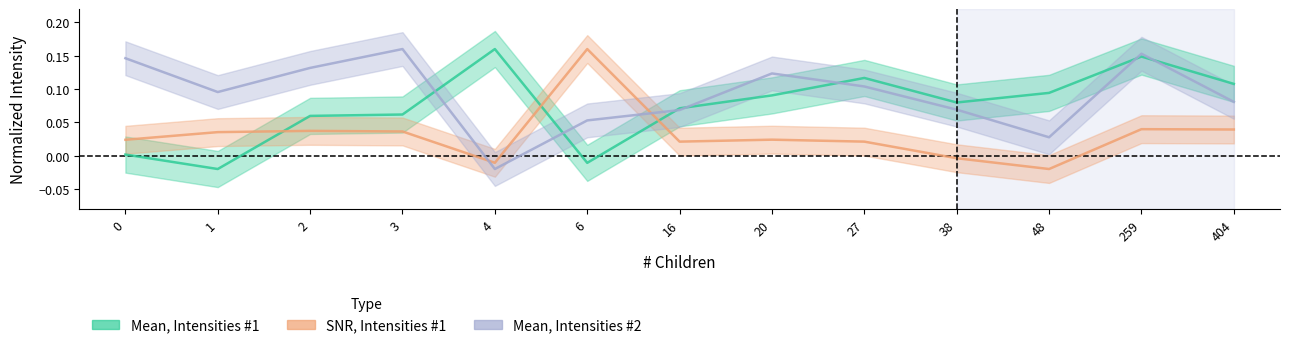

How many positive values does the SNR (Mean/SD), Intensities #1 series have?

10